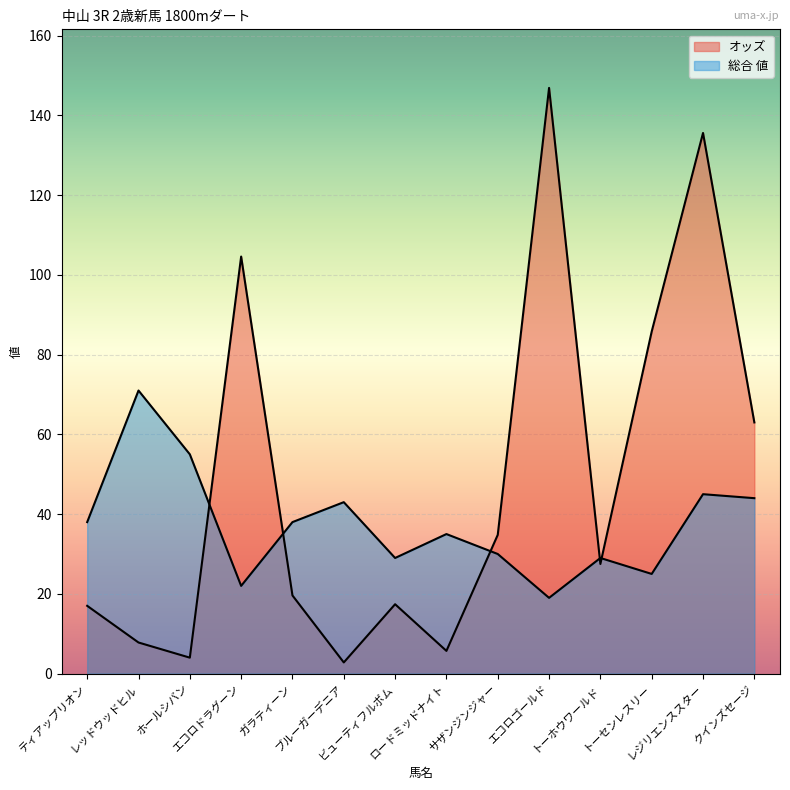

Which has a higher value, クインズセージ or トーホウワールド?

クインズセージ